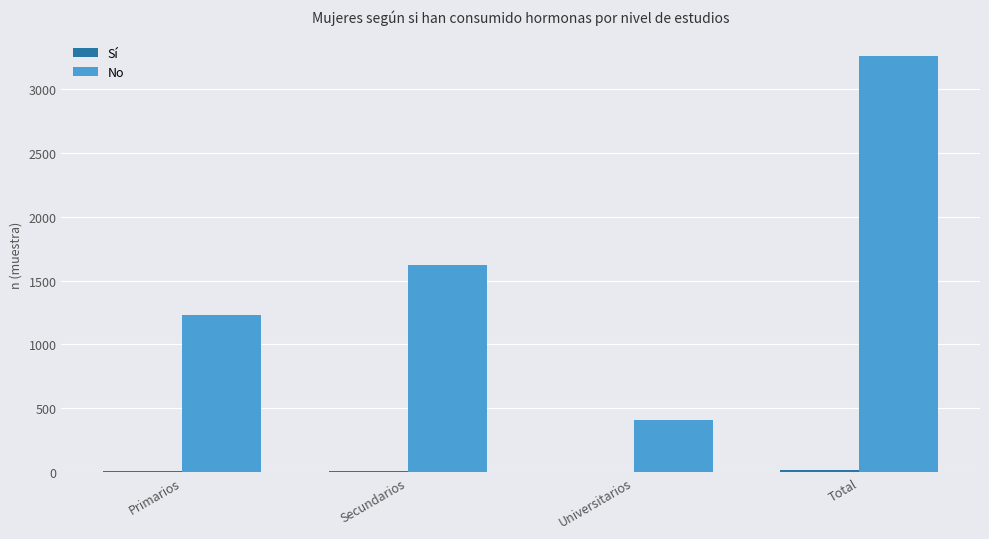

Are the bars horizontal?

No